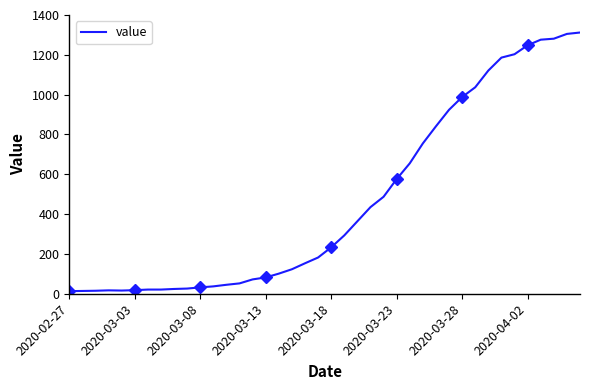

What is the difference between the values at 9 and 34?

1177